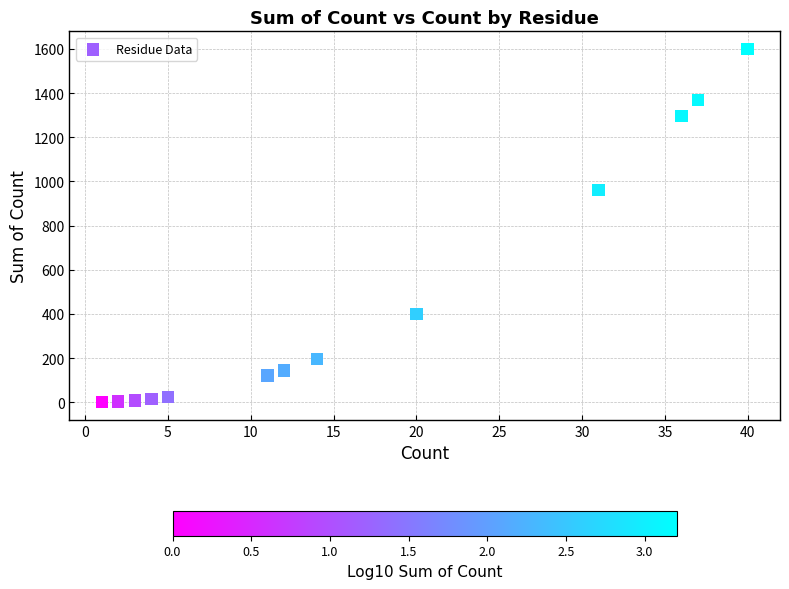

What Y value in the scatter plot is closest to 800?

961